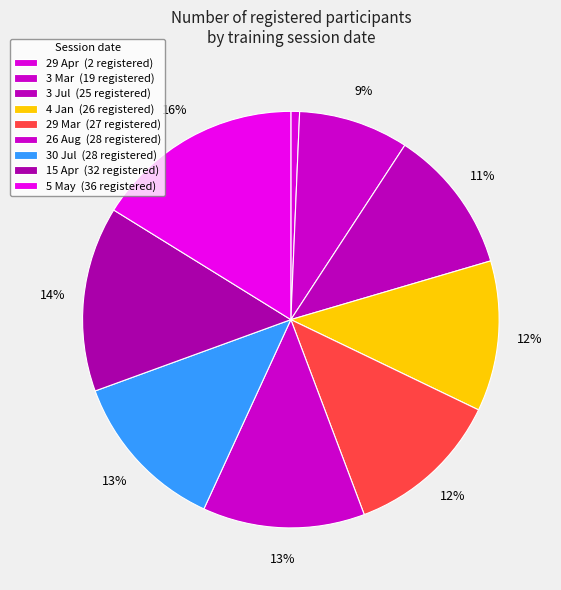

Does 3 Jul represent more than half of the total?

No